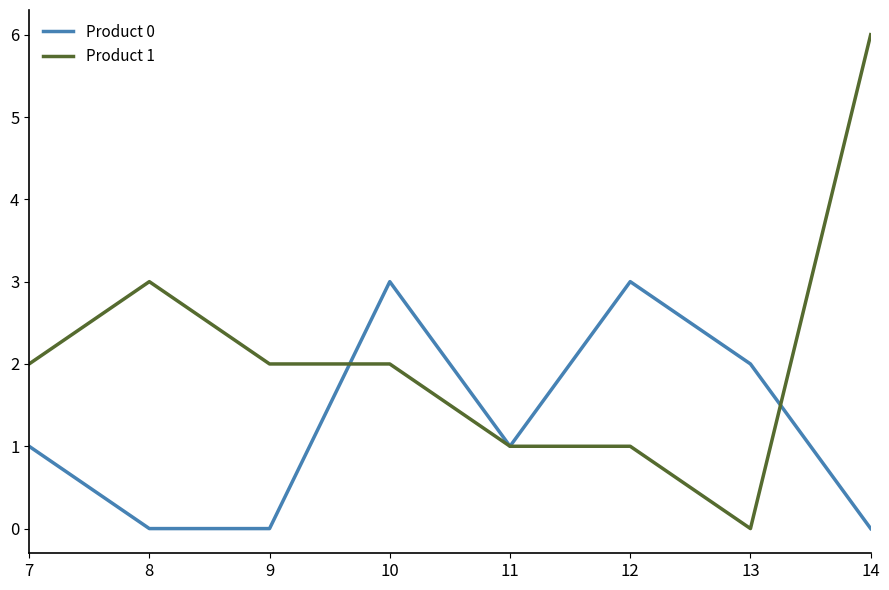

Count the Product 0 values in the range 0 to 3.

8